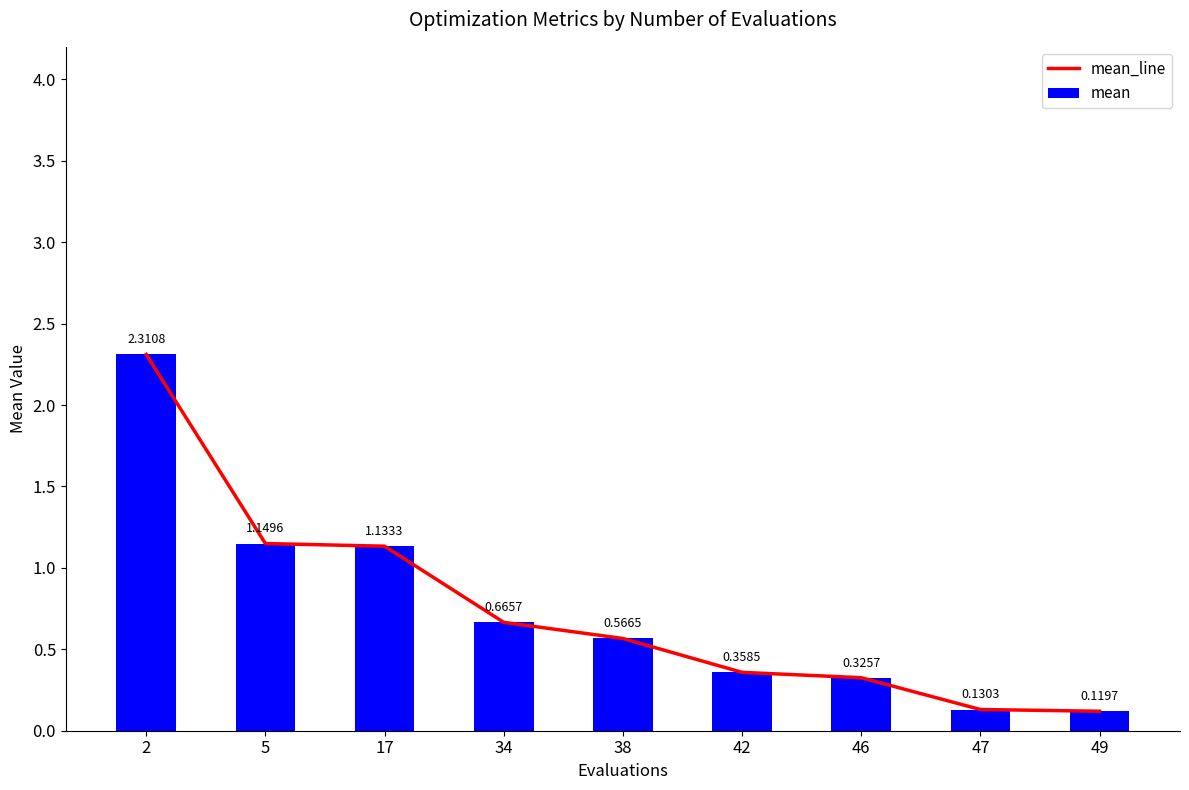

Which series changed the most between 17 and 47?

mean_line